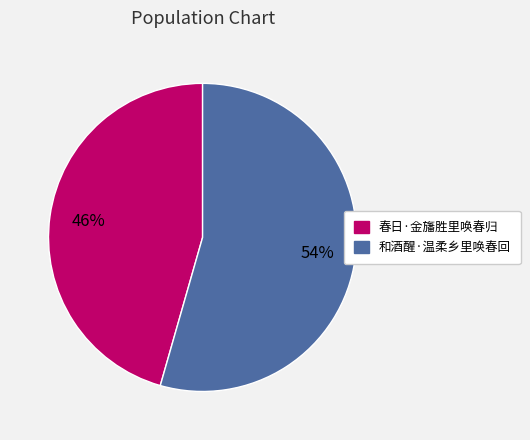

The 春日·金旛胜里唤春归 slice represents 46% of the pie. True or false?

True